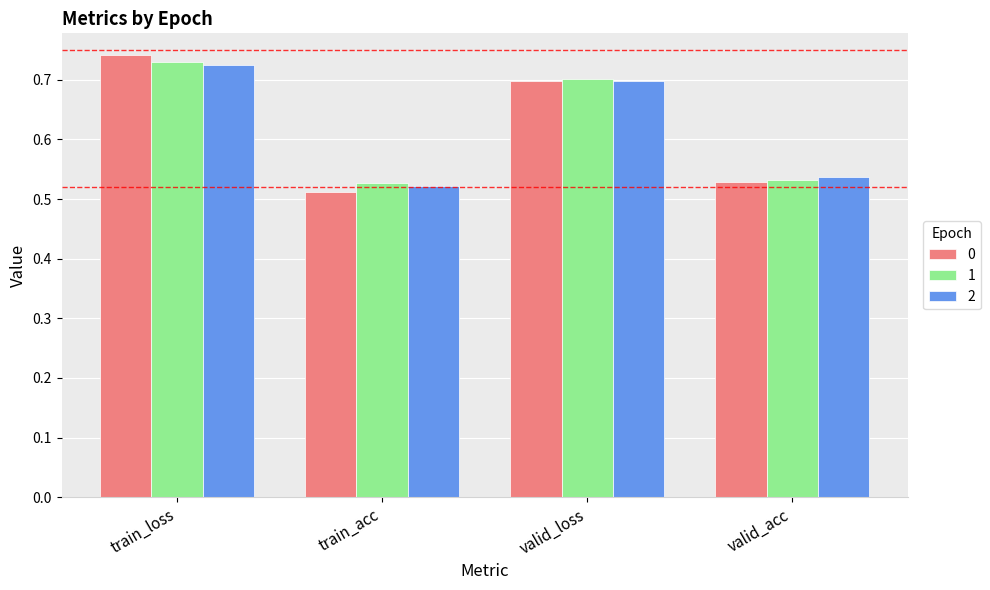

At which label does 0 reach its minimum?

train_acc